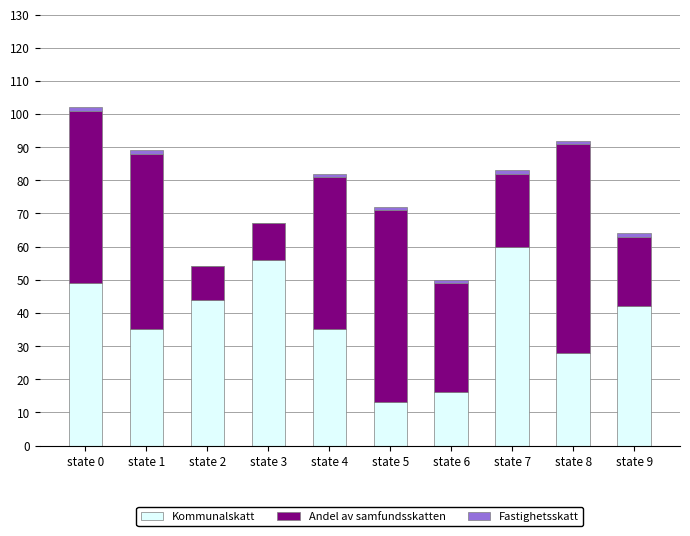

Which category has the highest value in the Kommunalskatt series?

state 7